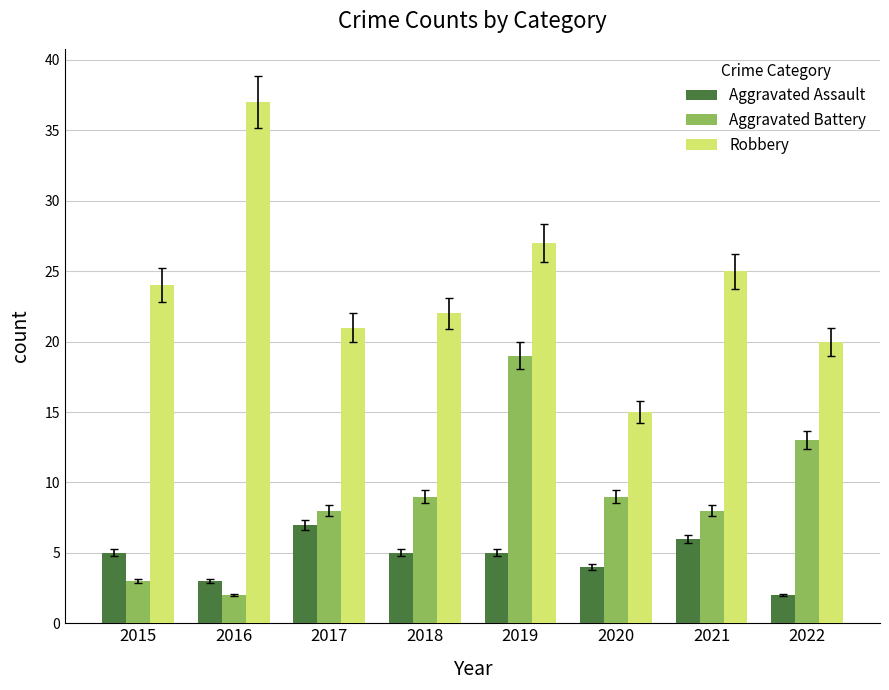

What is the difference between the second highest and minimum values in the Robbery series?

12